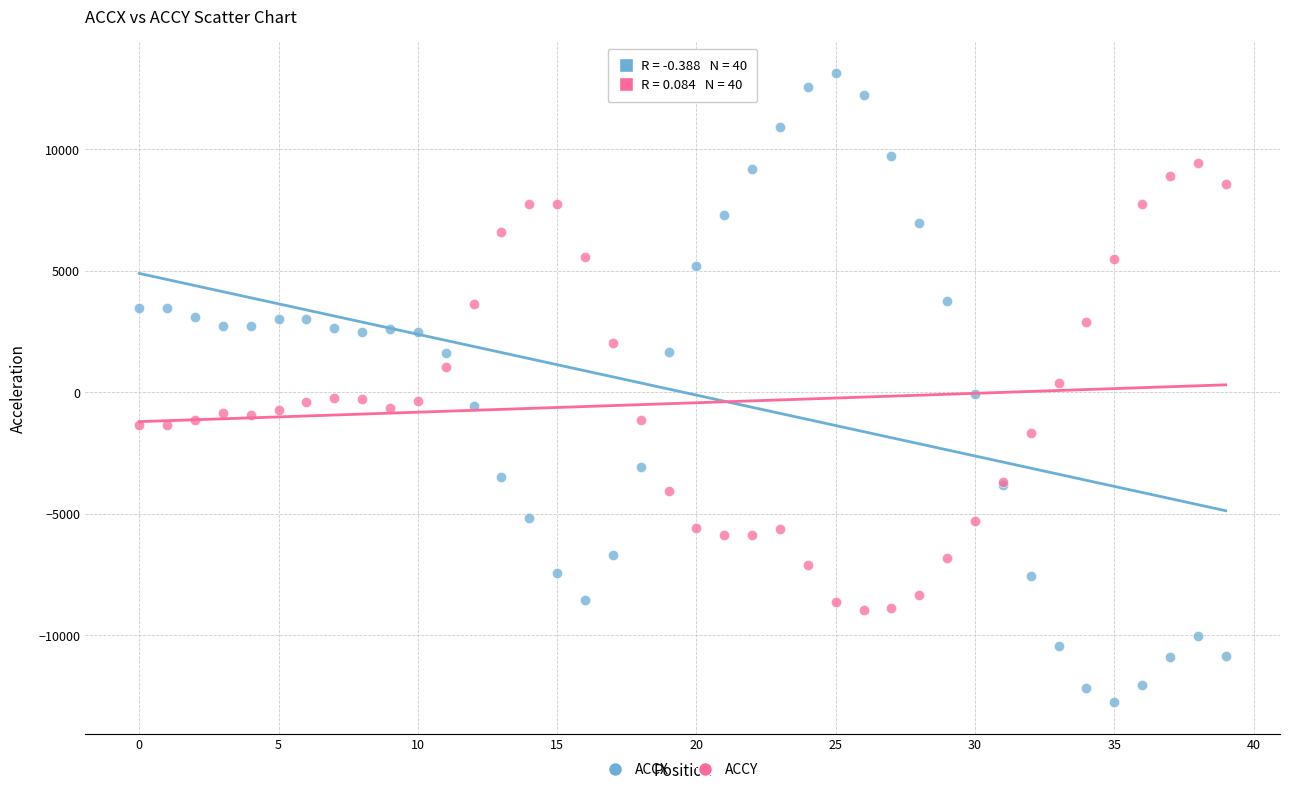

Which series contains the lowest Y value?

ACCX